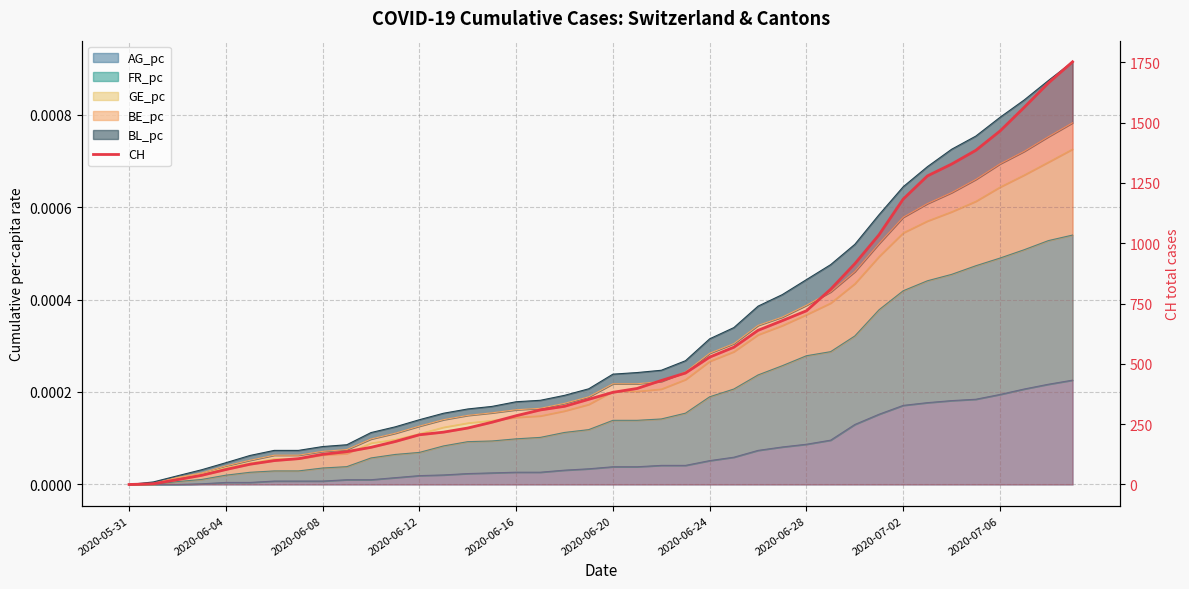

What is the label of the 18th point from the left?

17